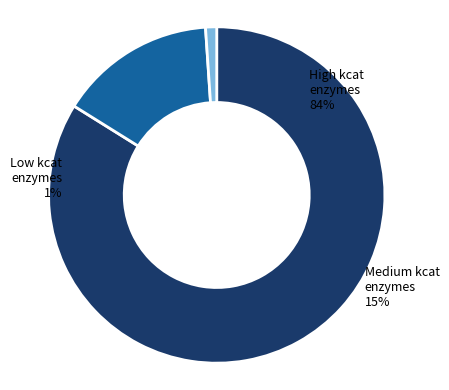

Approximately how many times larger is the value at High kcat enzymes compared to Medium kcat enzymes?

5.6